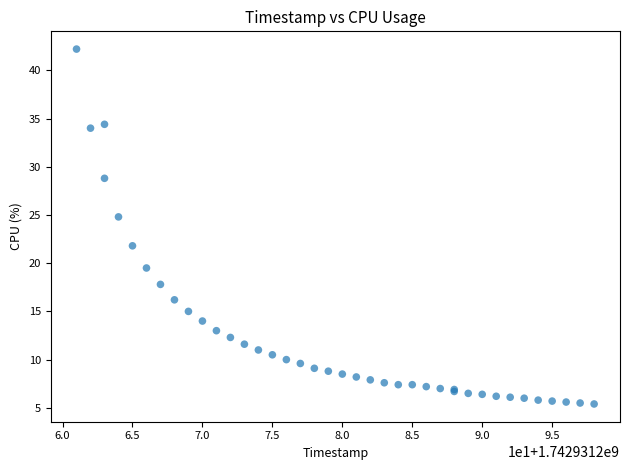

What Y value in the scatter plot is closest to 23?

21.8